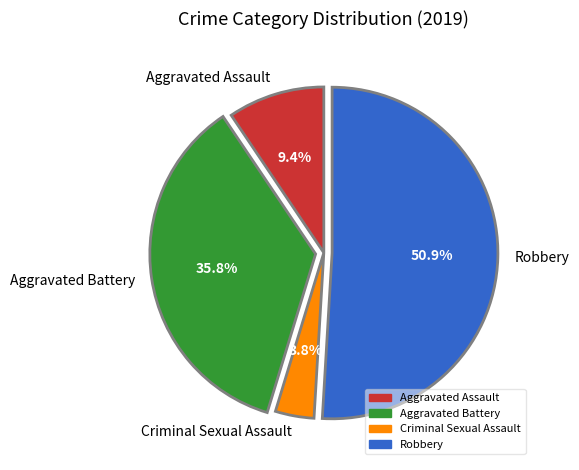

Which slice represents more than half of the pie?

Robbery